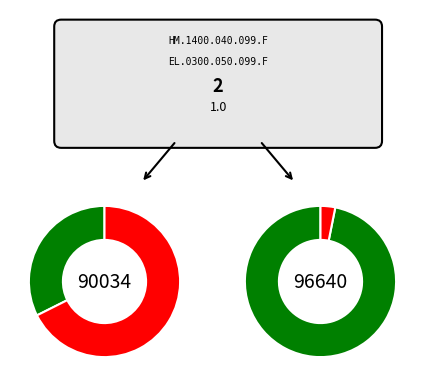

What is the total percentage of EL.0300.050.099.F and HM.1400.040.099.F?

100.0%